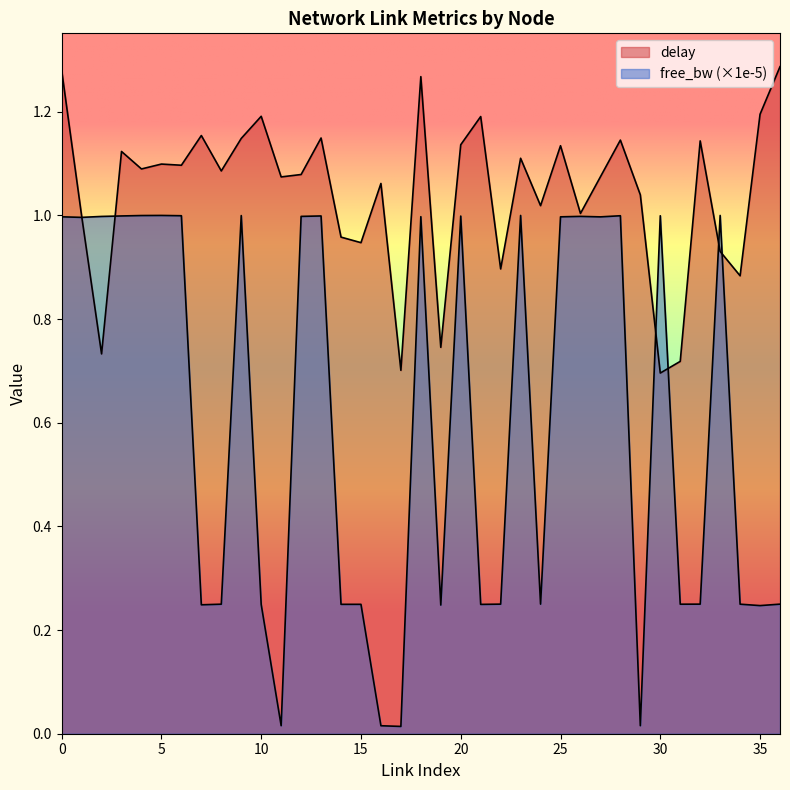

How many lines are shown in the chart?

2